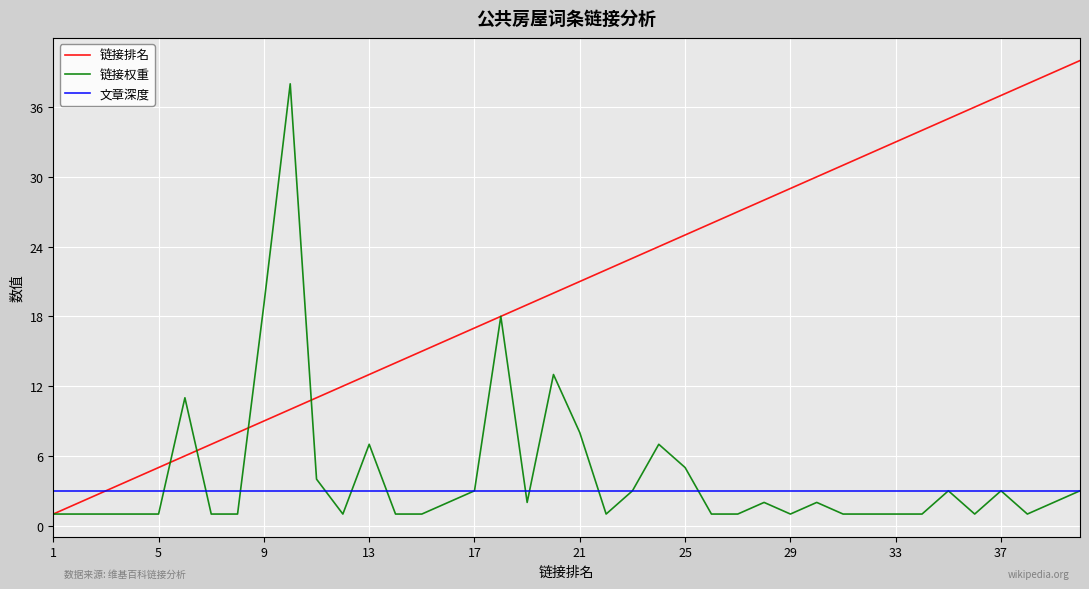

How many lines are shown in the chart?

3